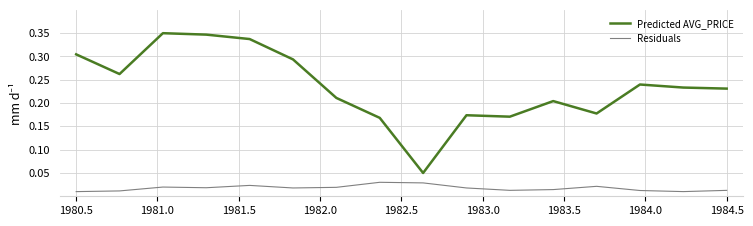

Which series has the widest spread of values?

Predicted AVG_PRICE